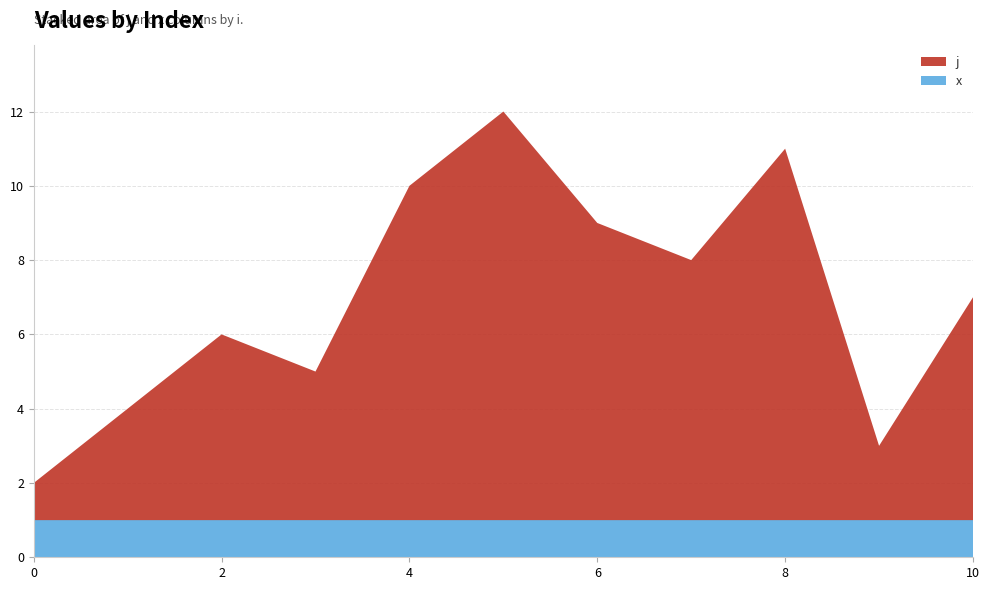

Reading right to left, extract all data points from this chart.

j: 10=6	9=2	8=10	7=7	6=8	5=11	4=9	3=4	2=5	1=3	0=1
x: 10=1	9=1	8=1	7=1	6=1	5=1	4=1	3=1	2=1	1=1	0=1